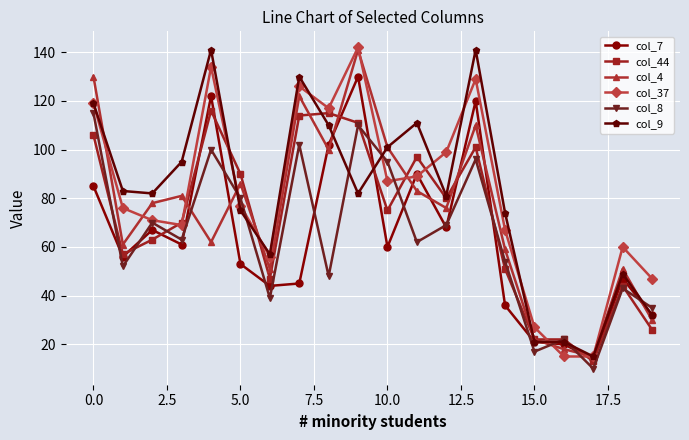

What is the smallest value displayed?

10